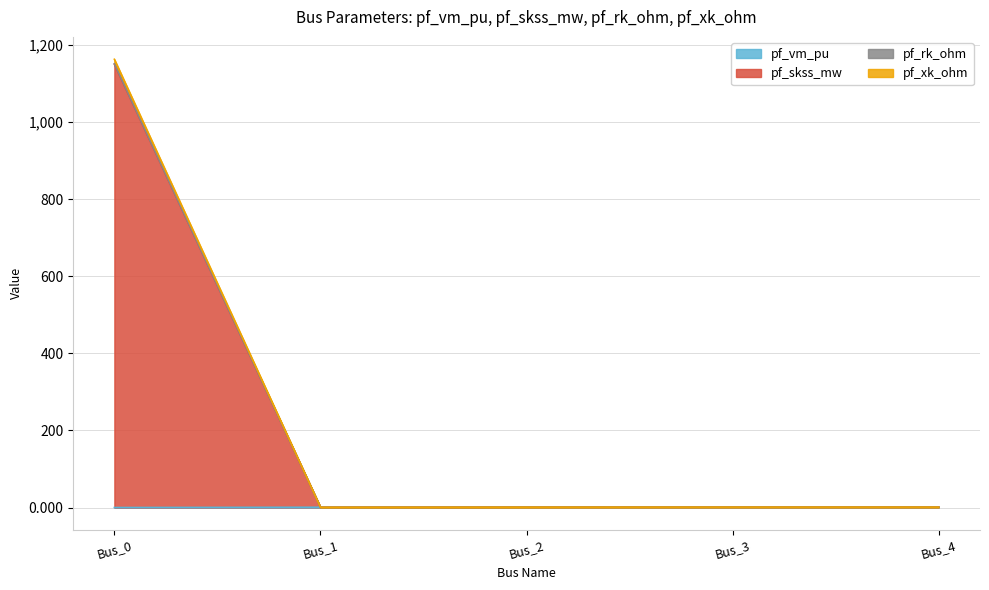

True or false: pf_xk_ohm and pf_rk_ohm intersect in this chart.

False